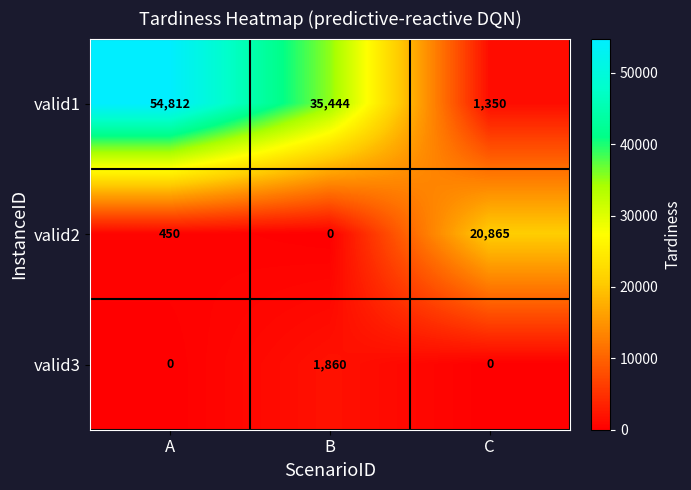

Count the number of data series in this chart.

3